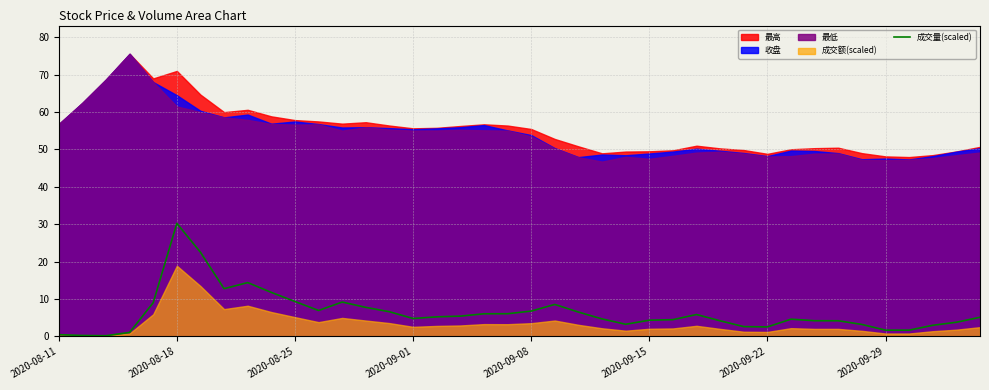

What is the maximum value for 成交量(scaled)?

30.2